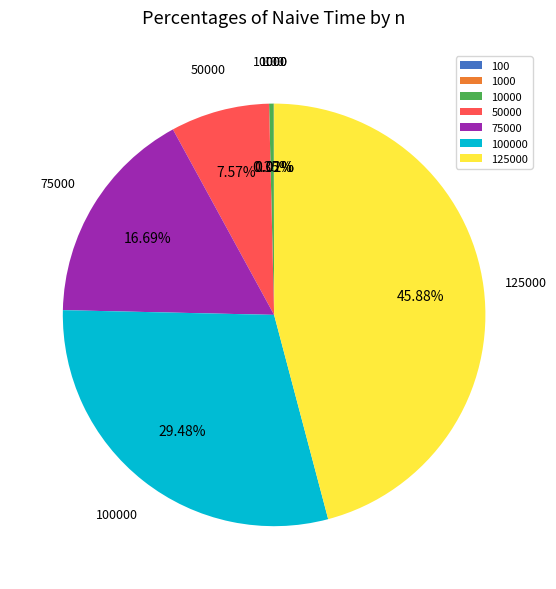

Does 125000 account for over 50% of the chart?

No